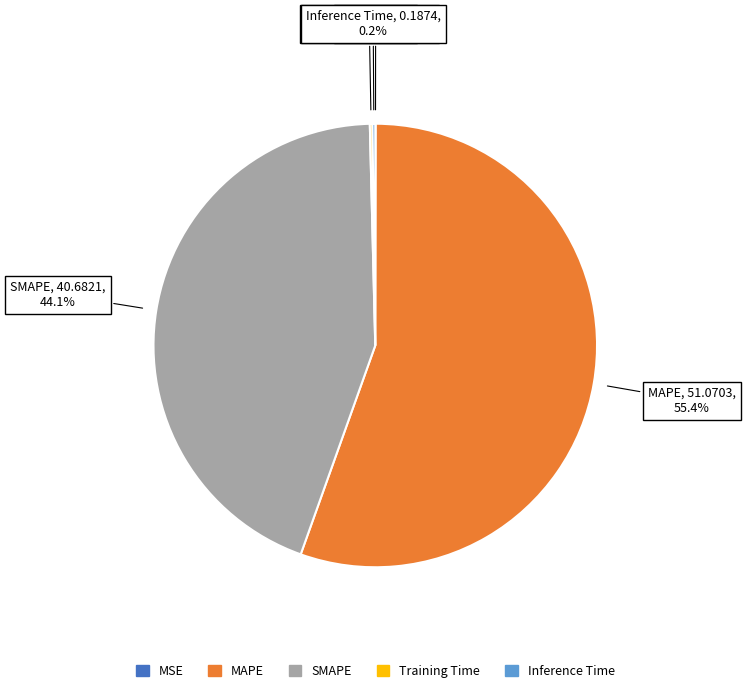

What is the majority slice?

MAPE